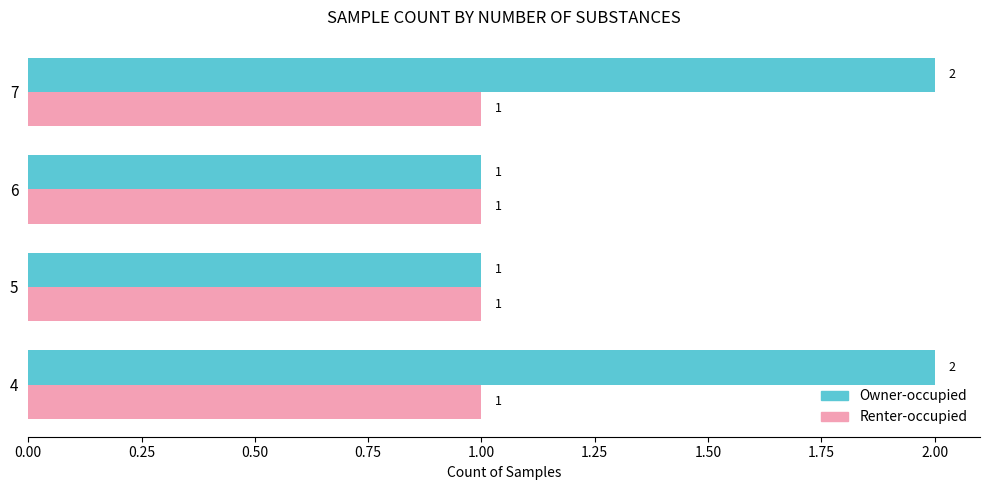

The Owner-occupied series shows 0 at 4. True or false?

False